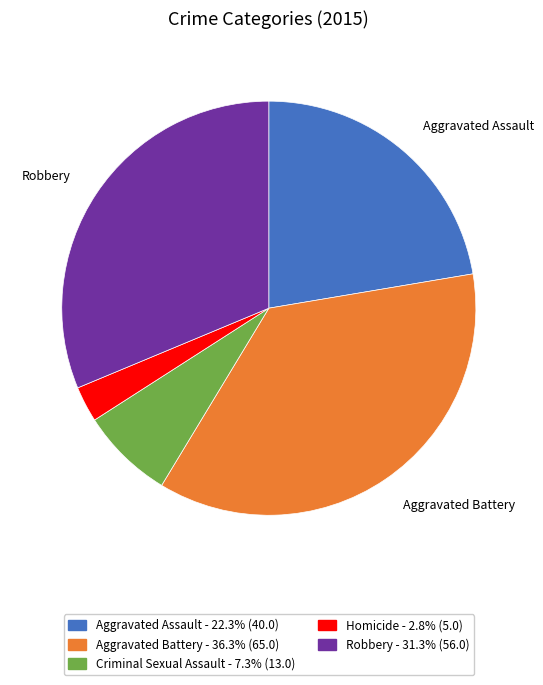

Which category has the biggest portion of the pie?

Aggravated Battery